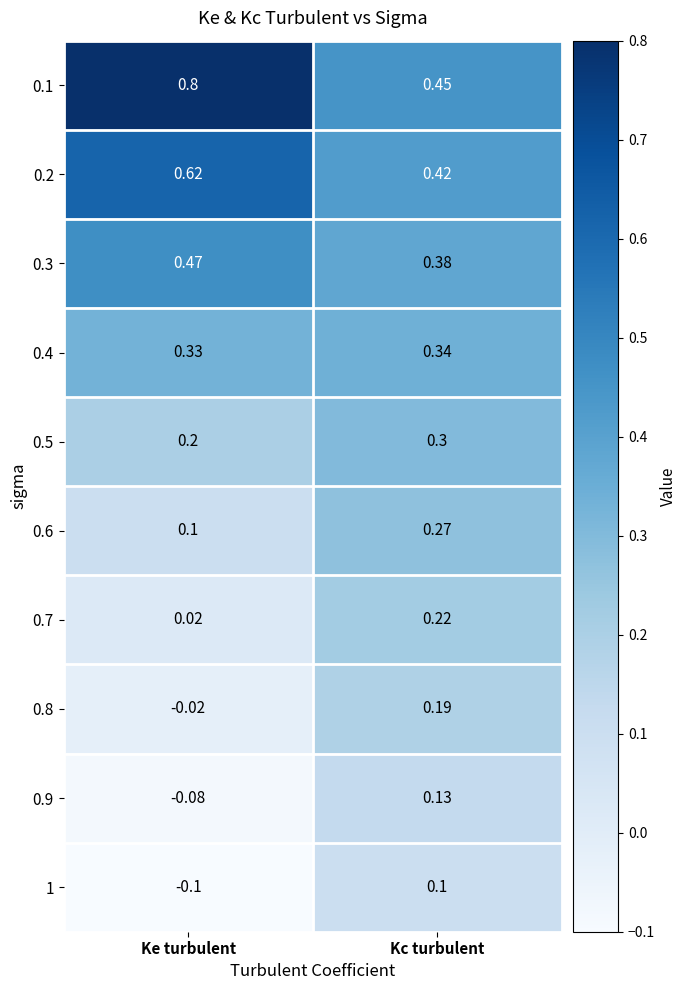

At which label is 0.7 closest to 0?

Ke turbulent